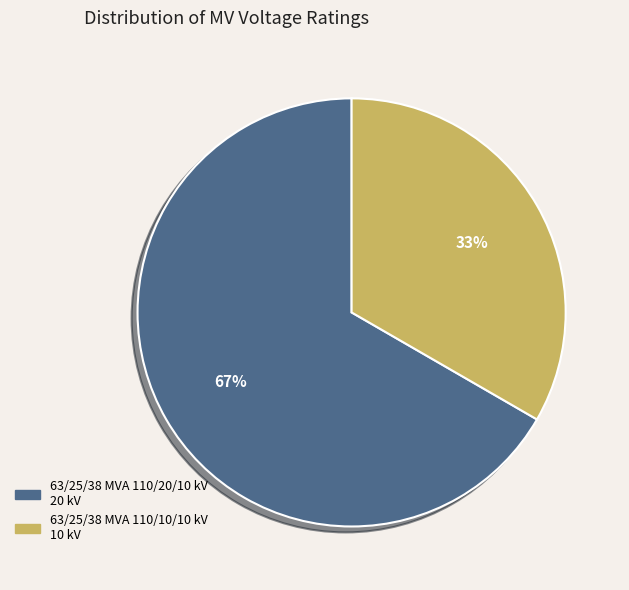

True or false: 63/25/38 MVA 110/20/10 kV accounts for 67% of the total.

True